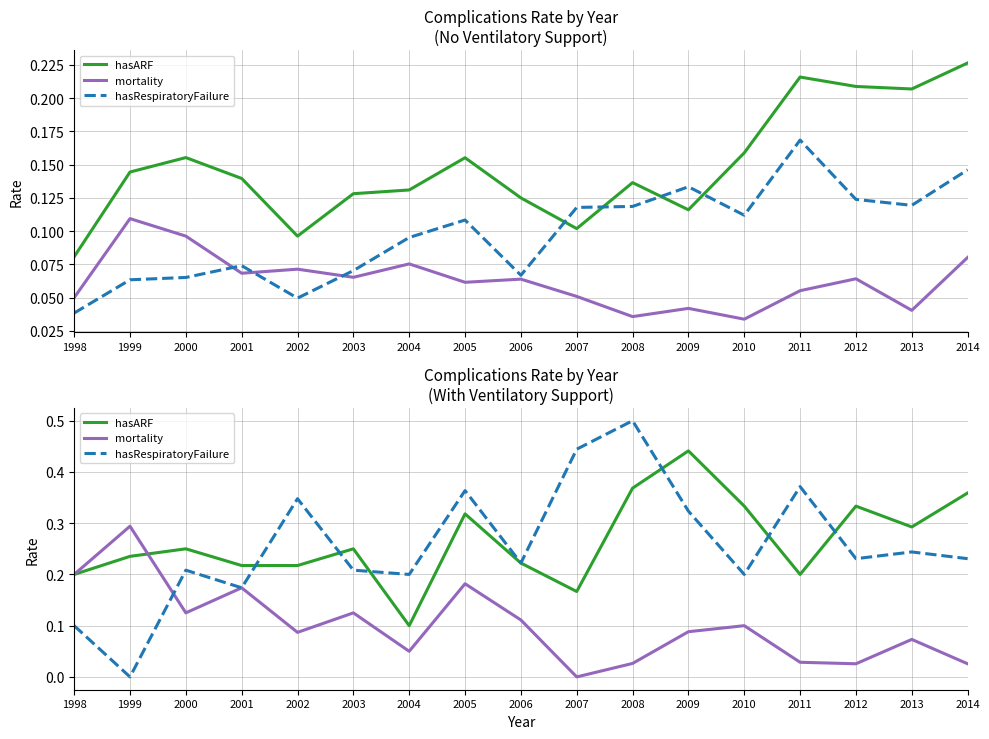

How many hasRespiratoryFailure values are between 0 and 1?

17